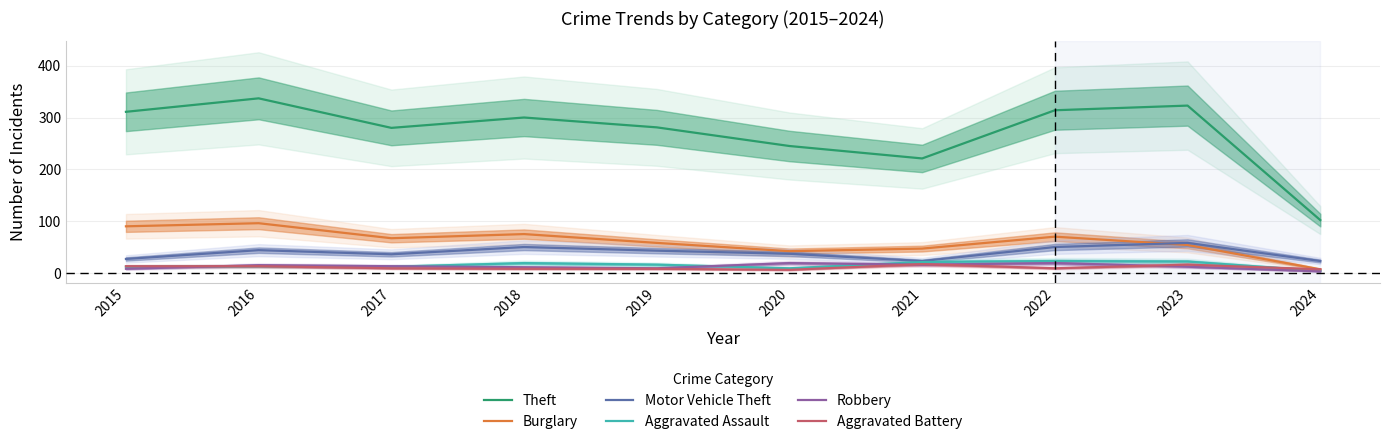

Where do Aggravated Assault and Aggravated Battery first cross each other?

2023 and 2024